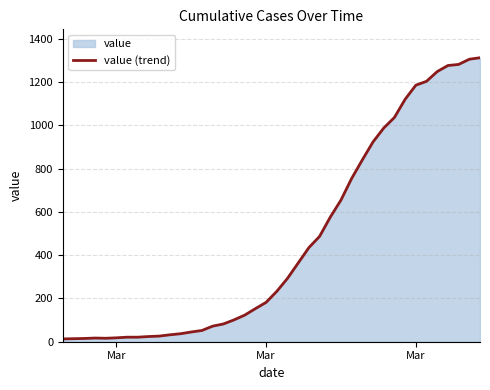

How many interior local peaks (higher than both neighbors) does the data have?

1